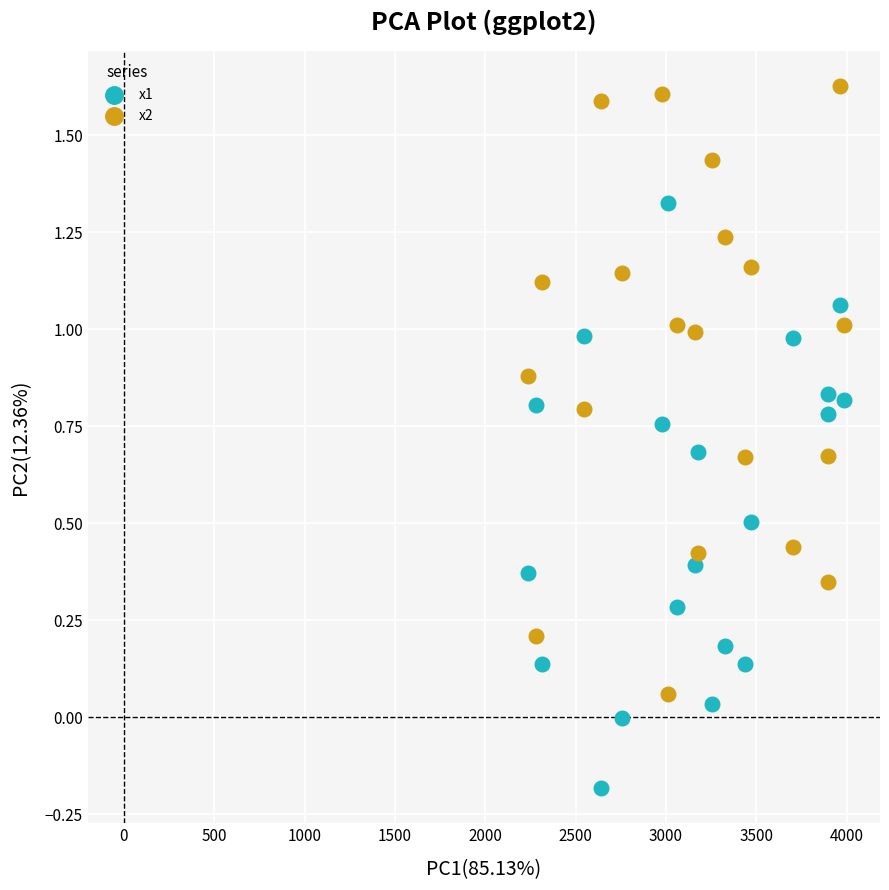

What are all the series names shown in the legend?

x1, x2